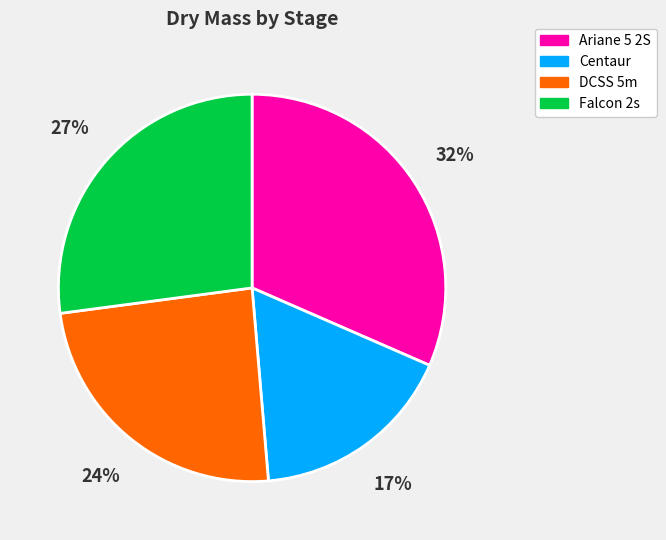

The Falcon 2s slice represents 35% of the pie. True or false?

False